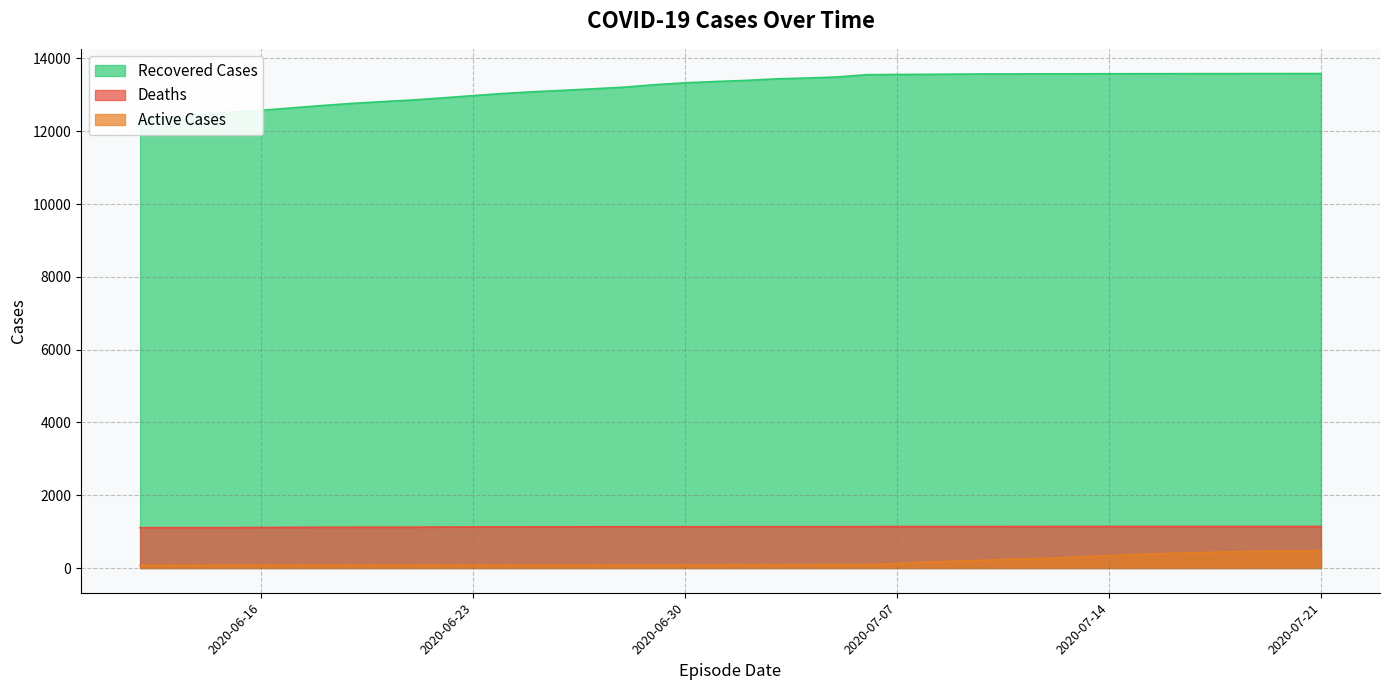

What is the sum of the Recovered Cases values at 2020-06-20 and 2020-07-19?

26396